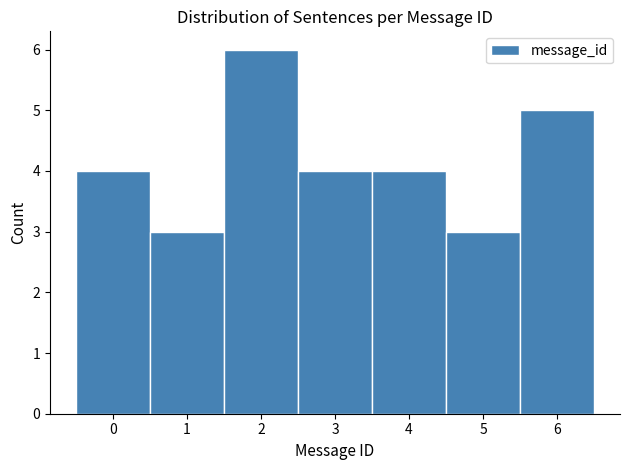

How tall is the bar that spans 5.5 to 6.5 on the x-axis? The values are not printed on the chart, so give them approximately, as read against the axis.

5